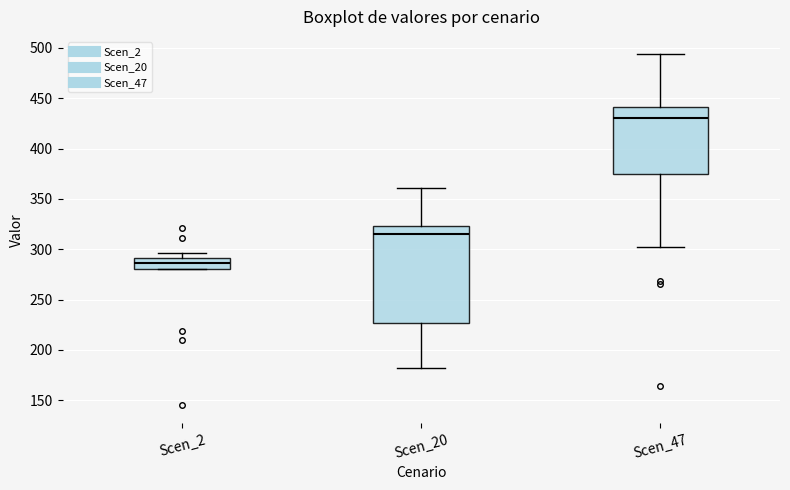

Which box's median line is the highest?

Scen_47